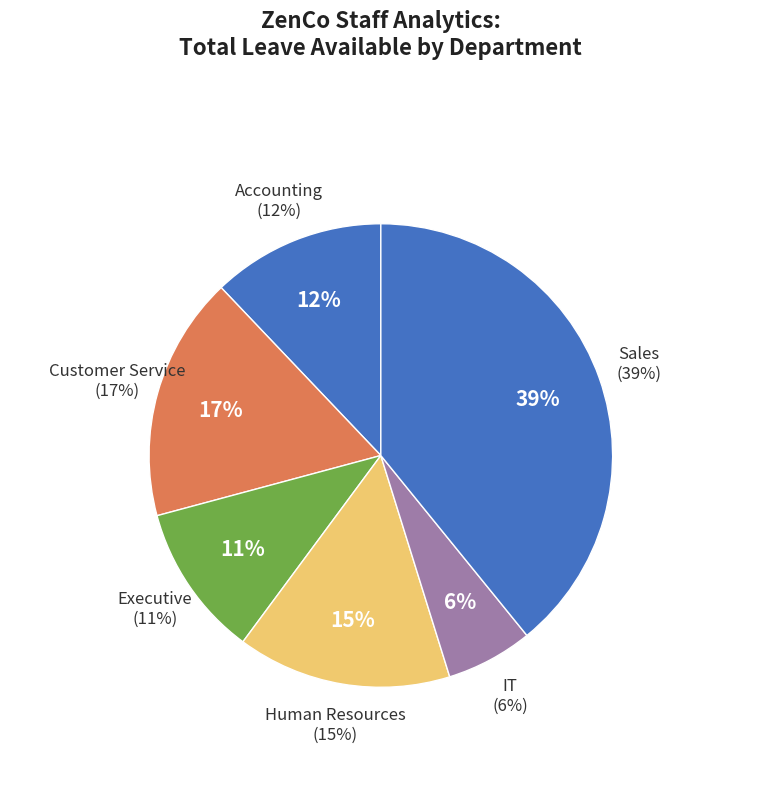

To the nearest percent, what portion does Human Resources represent?

15%